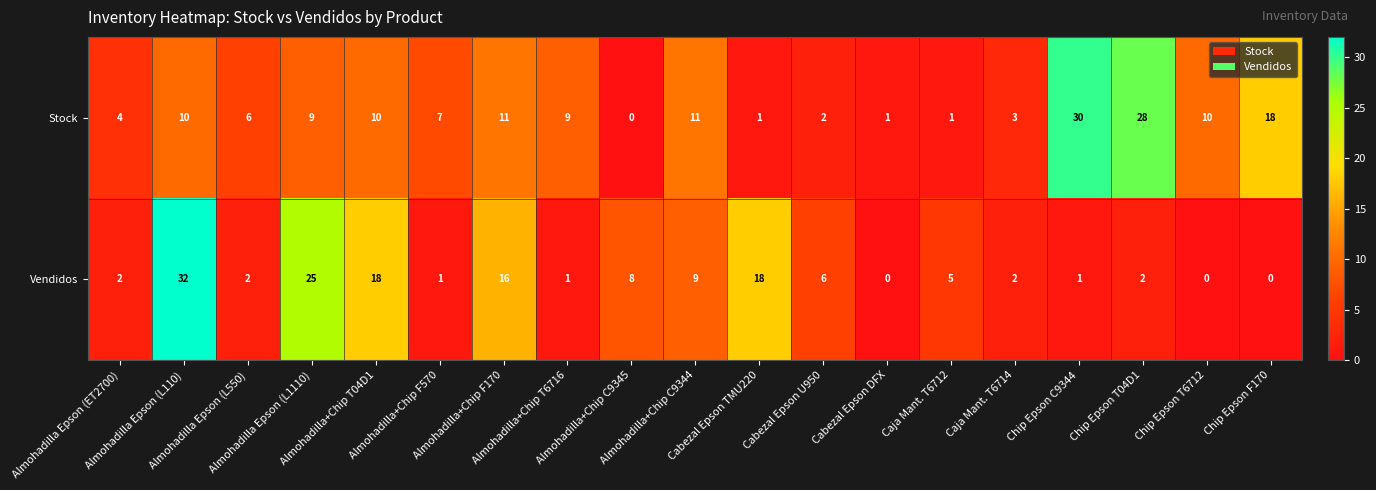

Rank the series at Almohadilla Epson (L1110) from highest to lowest value.

Vendidos, Stock